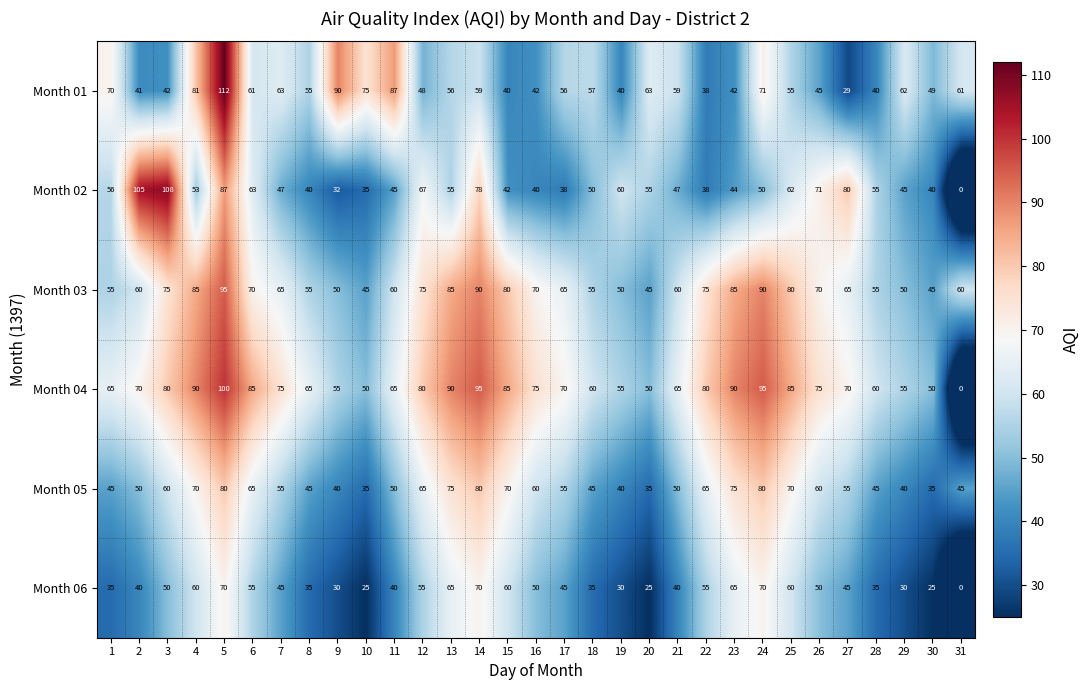

Rank the series by their maximum value, from lowest to highest.

Month 06, Month 05, Month 03, Month 04, Month 02, Month 01